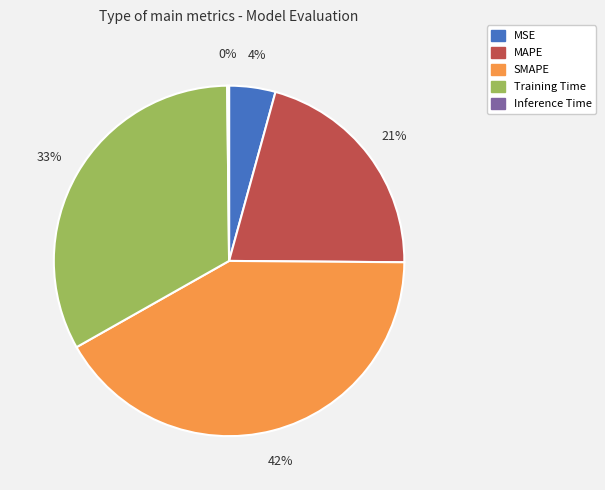

Is it true that MSE is 4% of the pie?

True